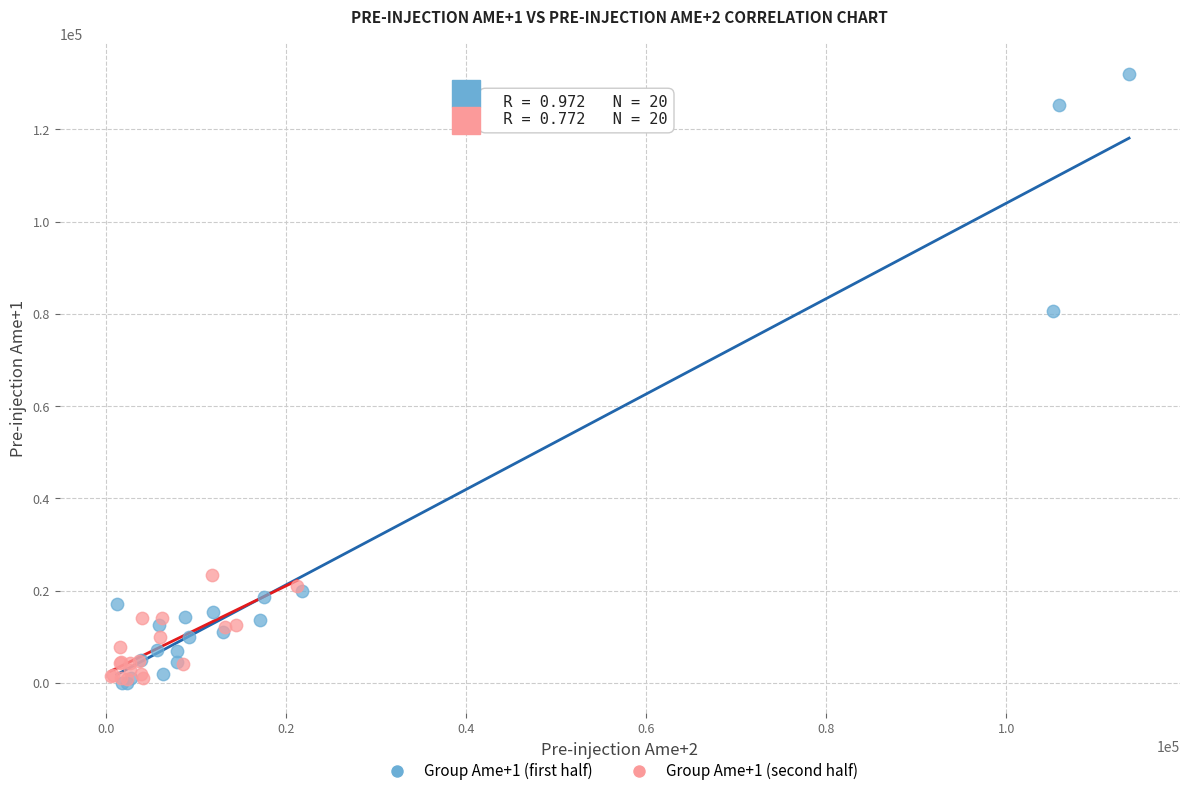

Which series reaches the maximum Y coordinate?

Group Ame+1 (first half)